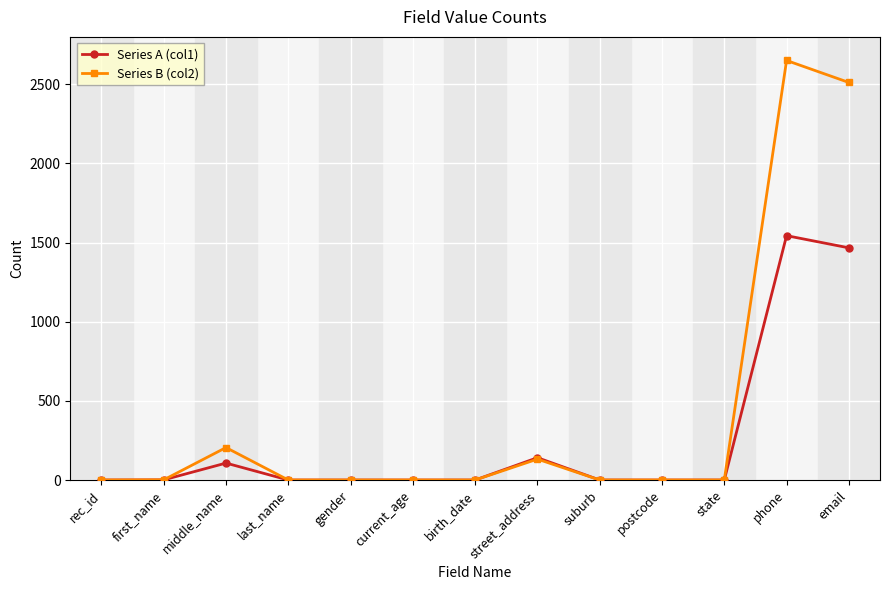

What is the label of the 7th point from the left?

birth_date